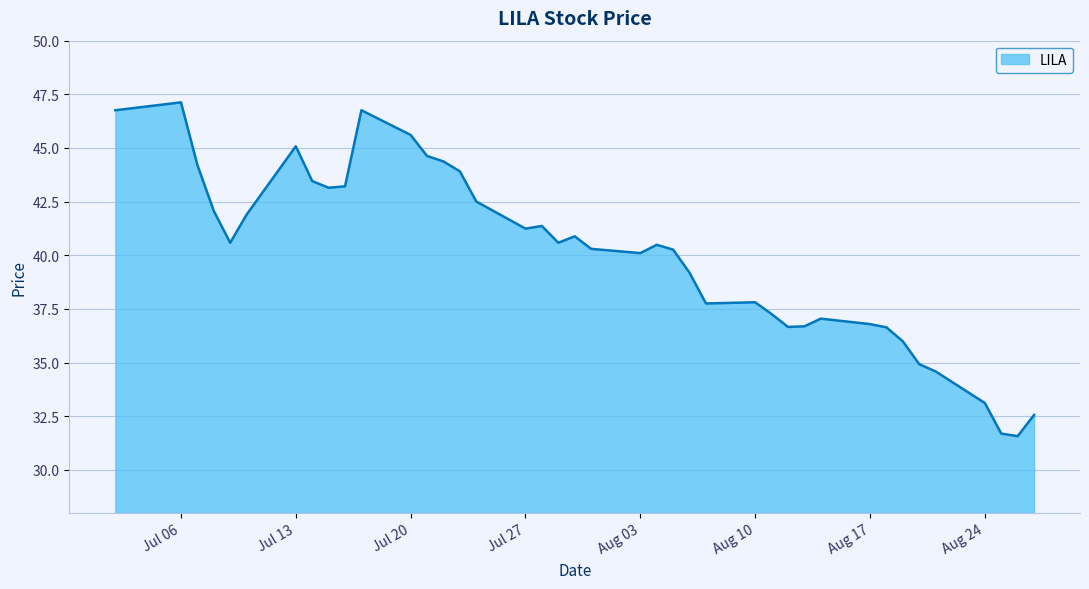

What is the maximum value shown in the chart?

47.1